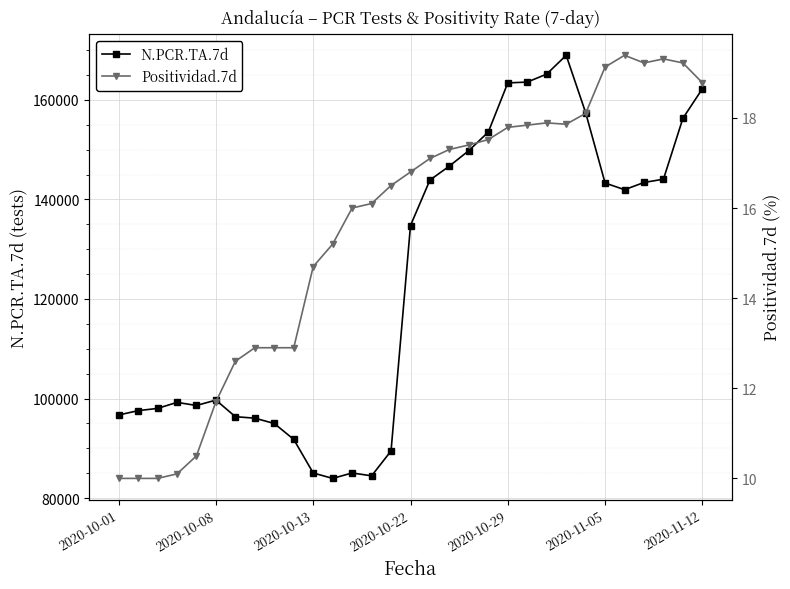

Rank the series by their average value, from lowest to highest.

Positividad.7d, N.PCR.TA.7d